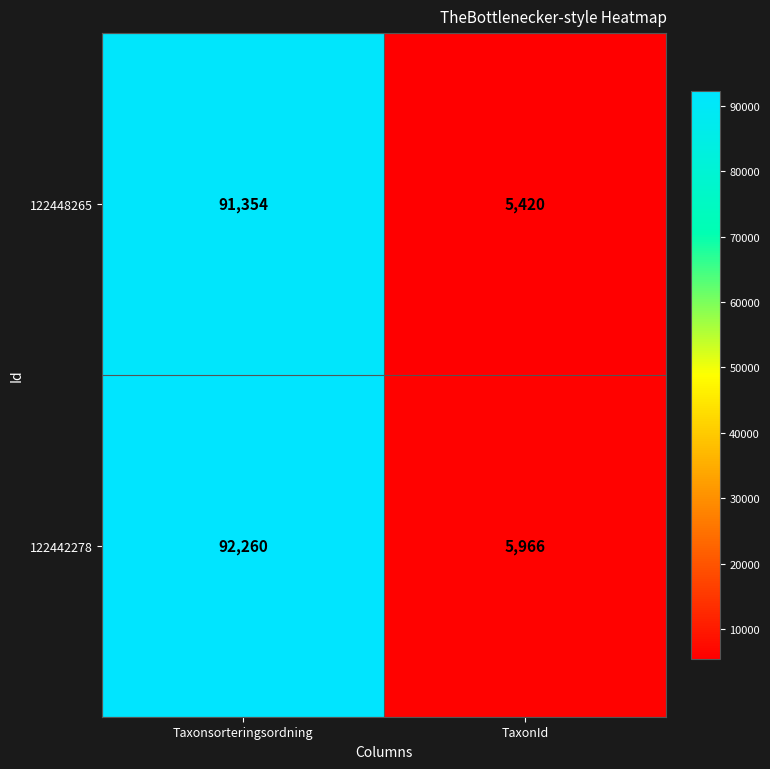

Is it true that 122442278 equals 5966 at TaxonId?

True